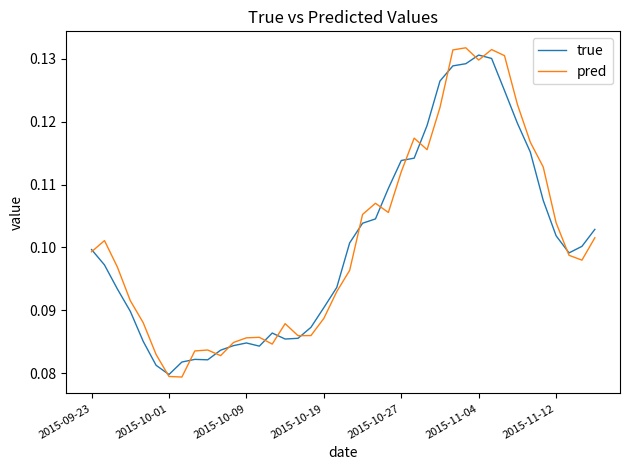

Which series has the largest range (max minus min)?

pred